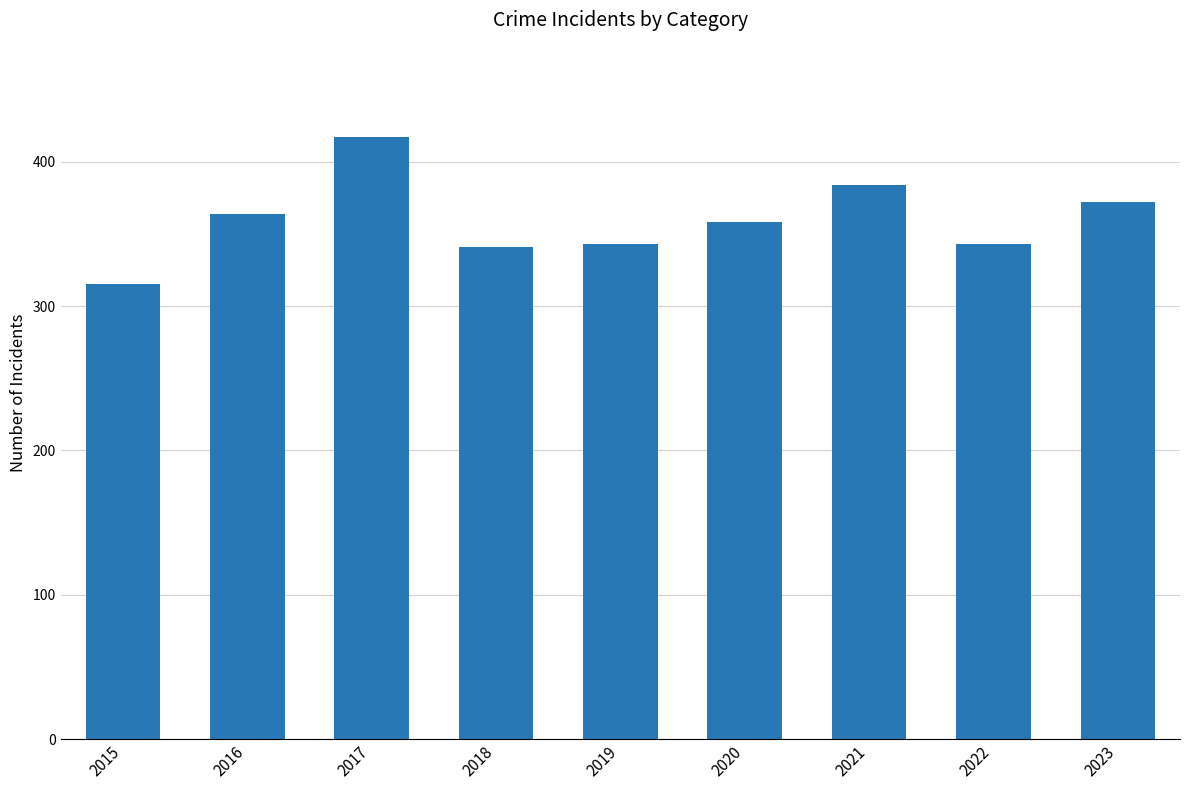

Which label corresponds to the smallest value in the chart?

2015